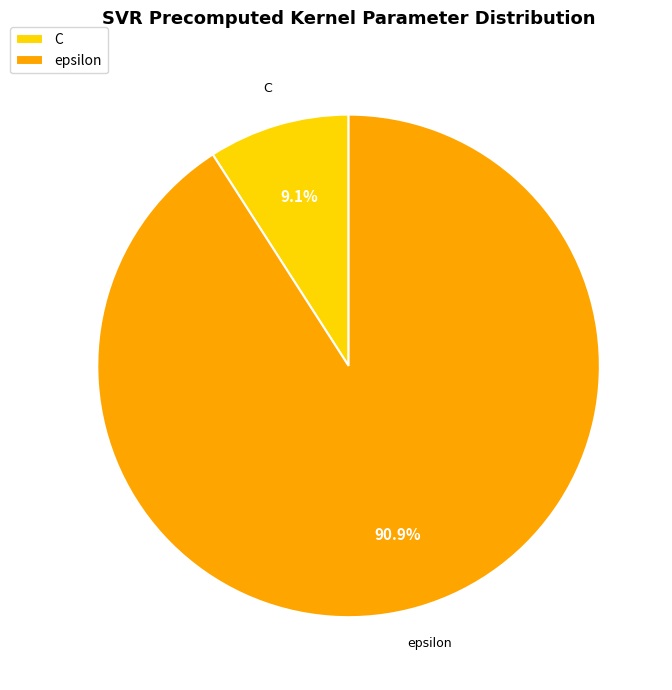

Combined, what portion of the pie is epsilon and C?

100.0%